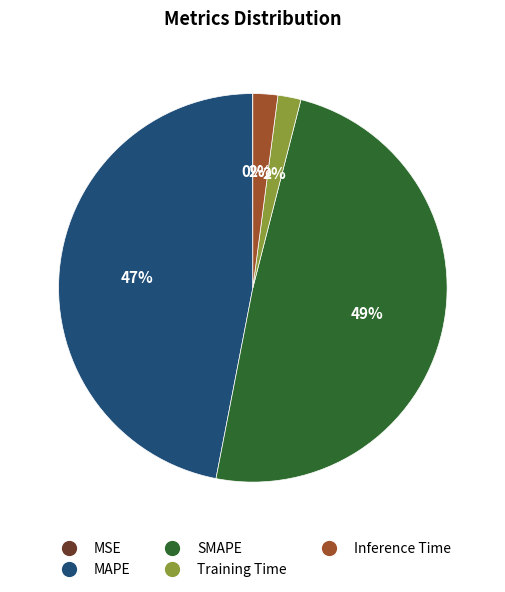

Combined, do Inference Time and SMAPE account for over 50%?

Yes